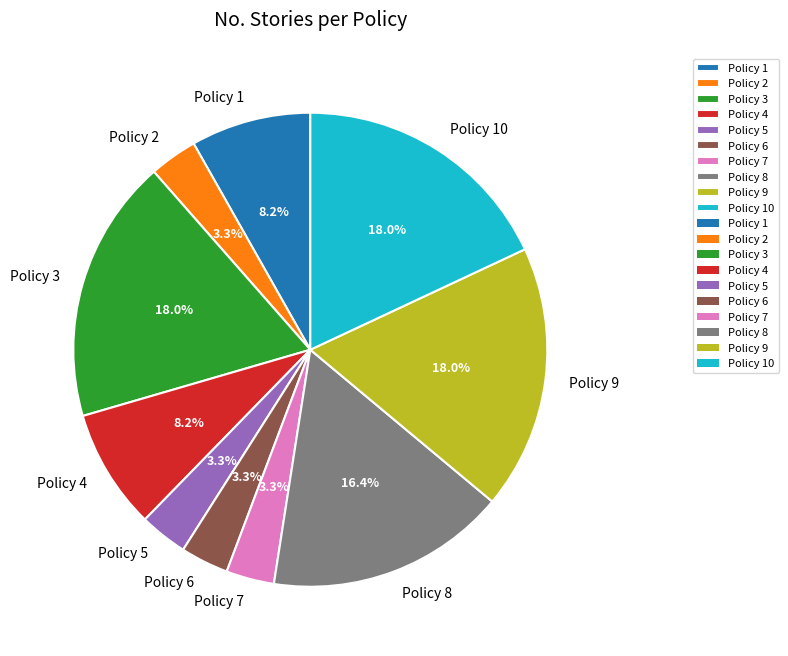

Is it true that Policy 2 is 3% of the pie?

True